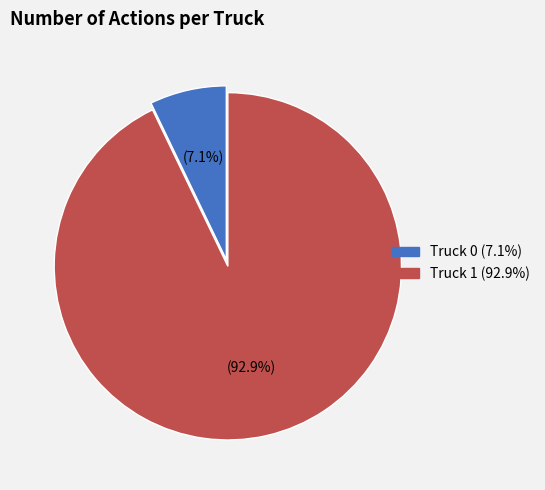

What is the largest slice in the pie chart?

Truck 1